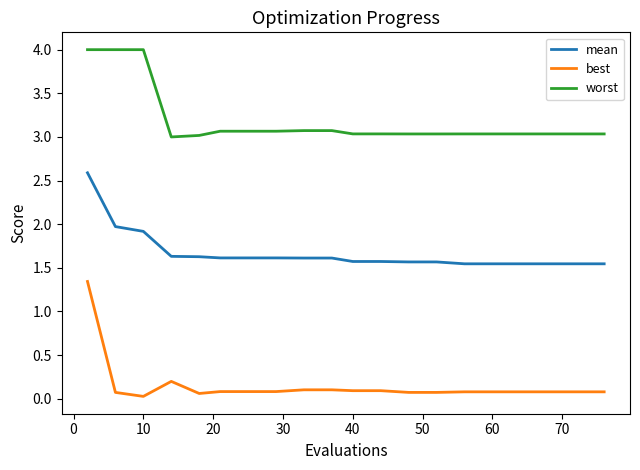

True or false: worst and best intersect in this chart.

False